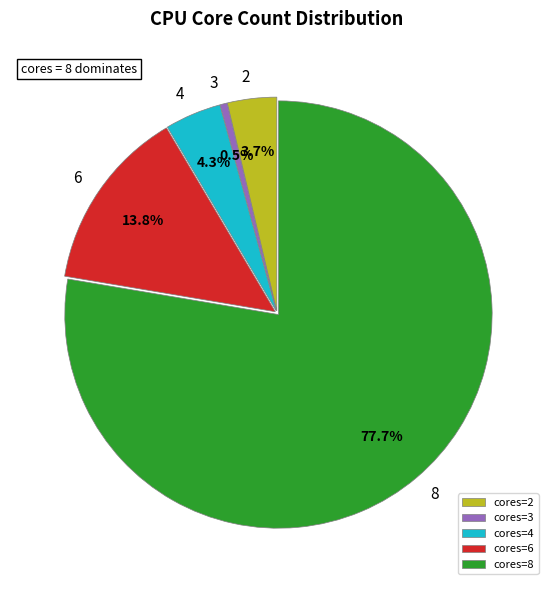

Rank the categories by value from lowest to highest.

cores=3, cores=2, cores=4, cores=6, cores=8